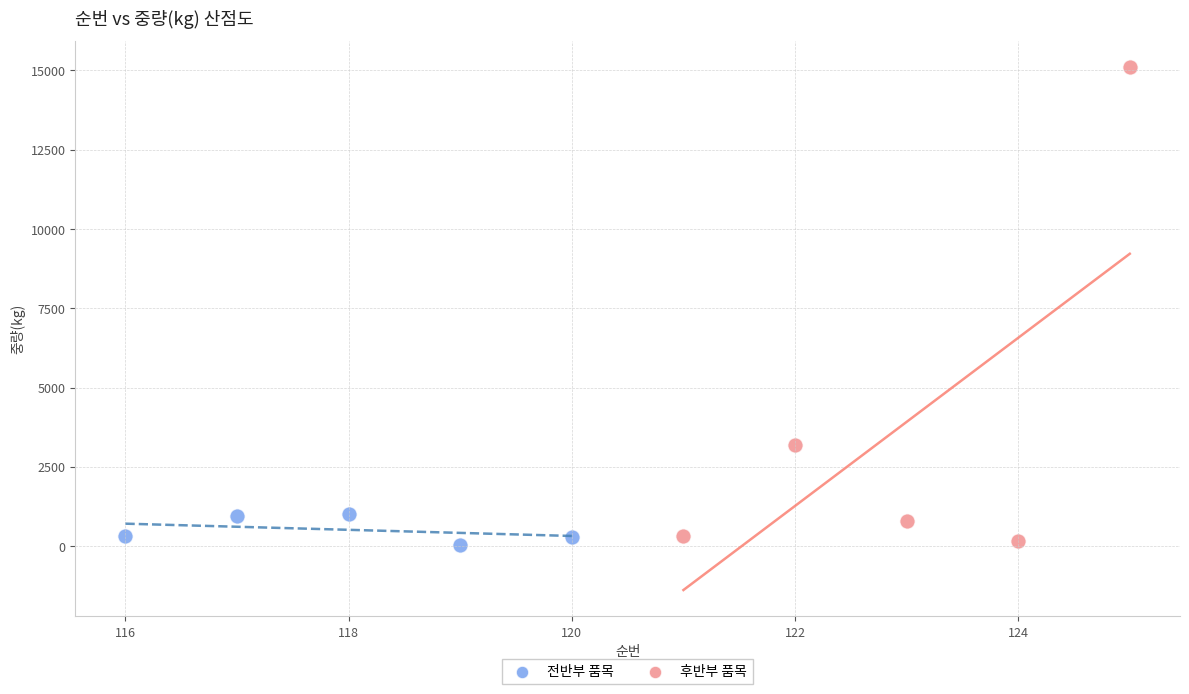

Which series contains the highest Y value?

후반부 품목